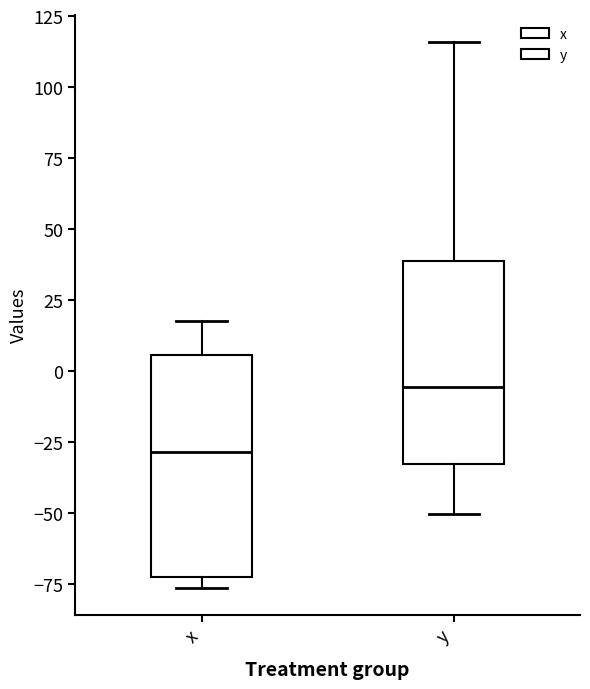

Reading left to right, transcribe this box plot: for each box, give where its median line is, the range the box spans, and where its two whiskers end, as read against the y-axis. The values are not printed on the chart, so give them approximately, as read against the axis.

x: median -30, box -75 to 5, whiskers -75 (just below the box's lower edge) to 15
y: median -5, box -35 to 40, whiskers -50 to 115